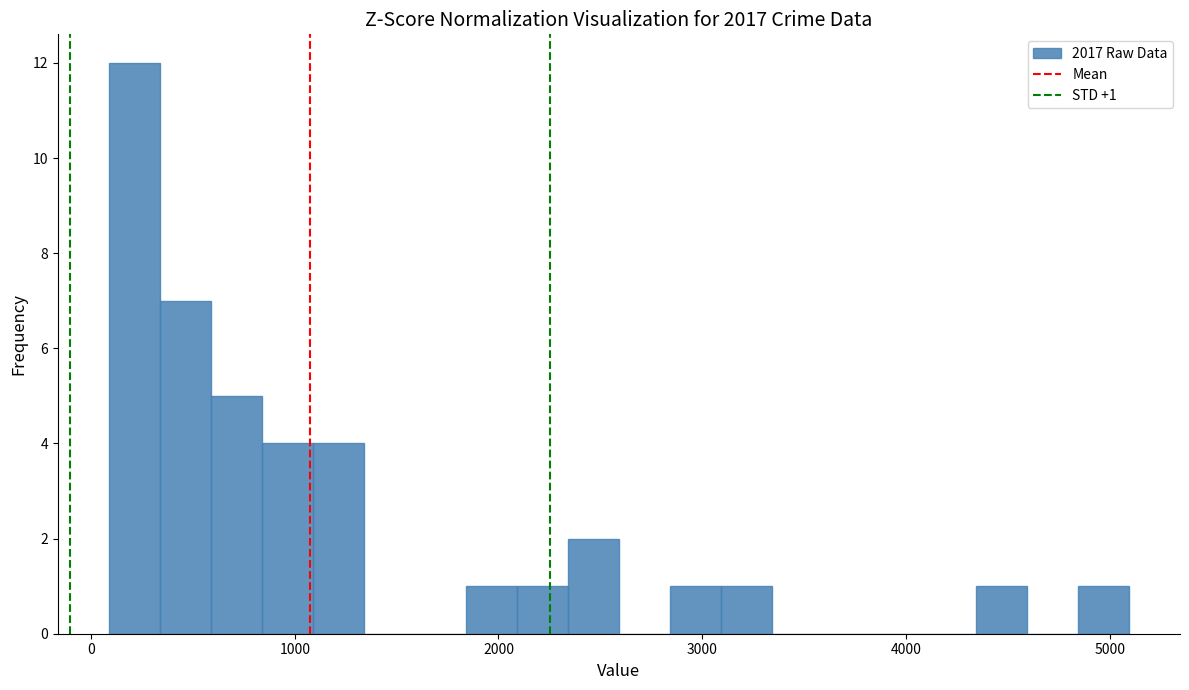

Read against the x-axis, roughly where is the centre of the tallest bar?

200